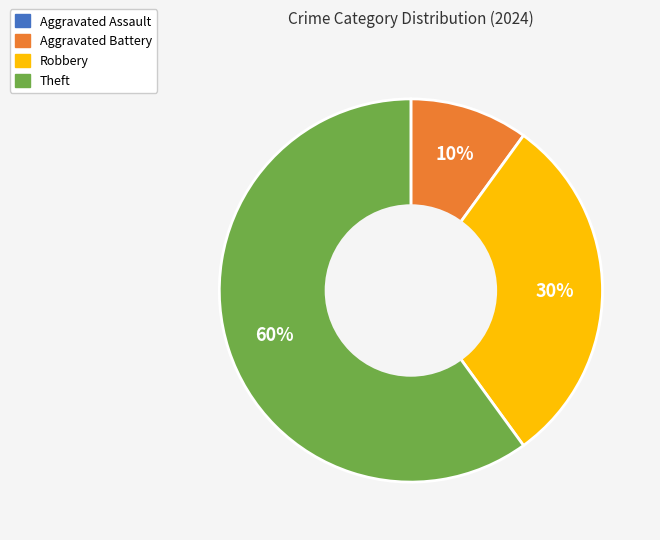

Which slice is the largest?

Theft